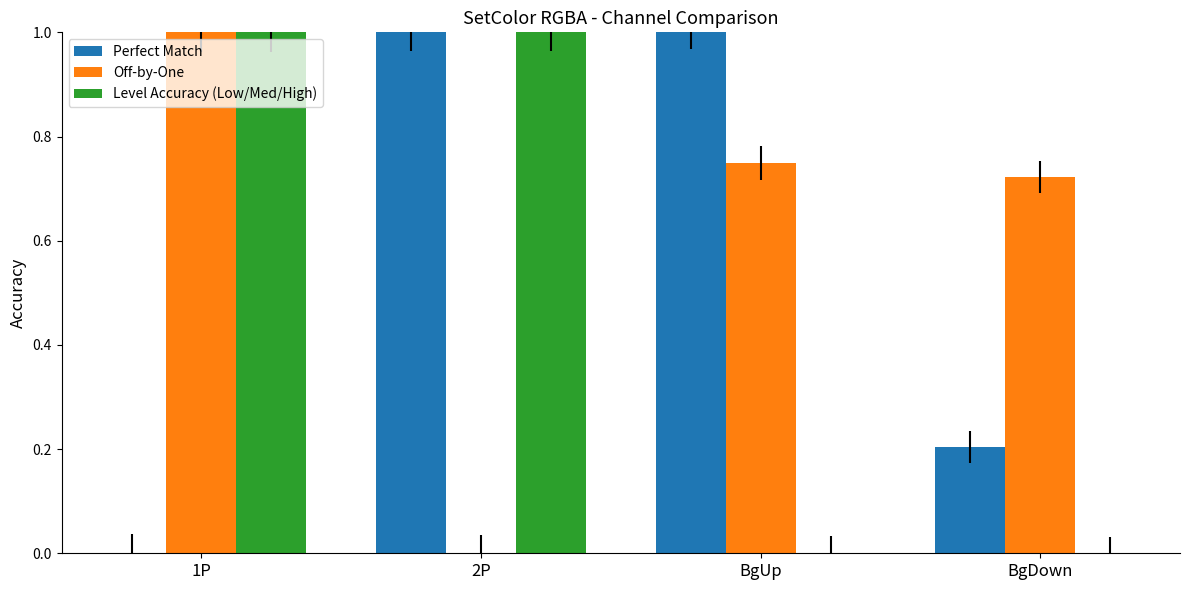

How many positive values does the Off-by-One series have?

3